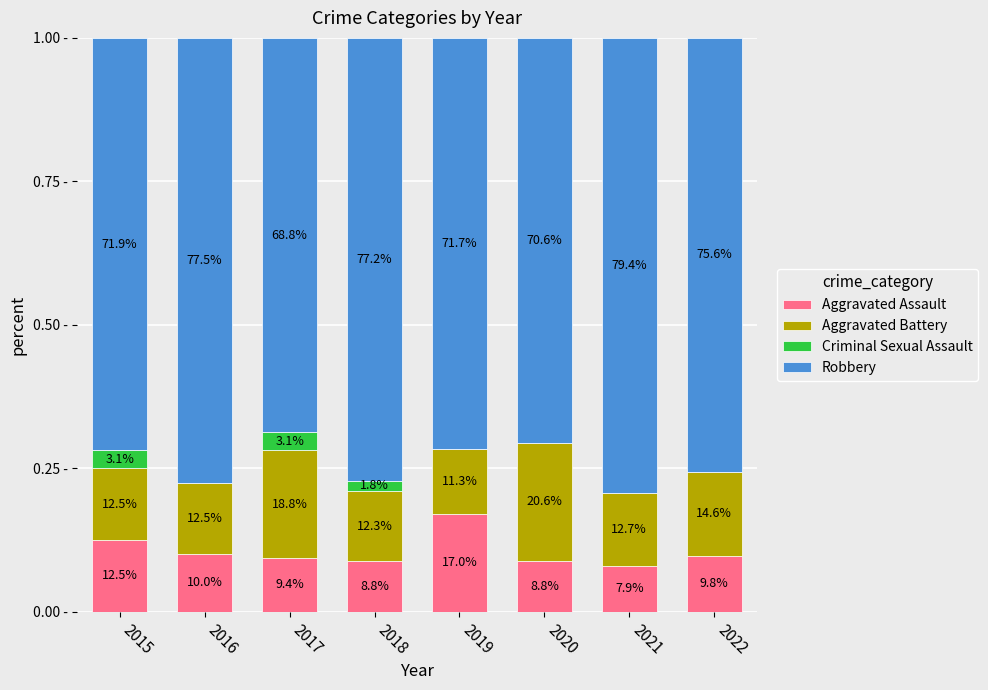

What are all the series names shown in the legend?

Aggravated Assault, Aggravated Battery, Criminal Sexual Assault, Robbery